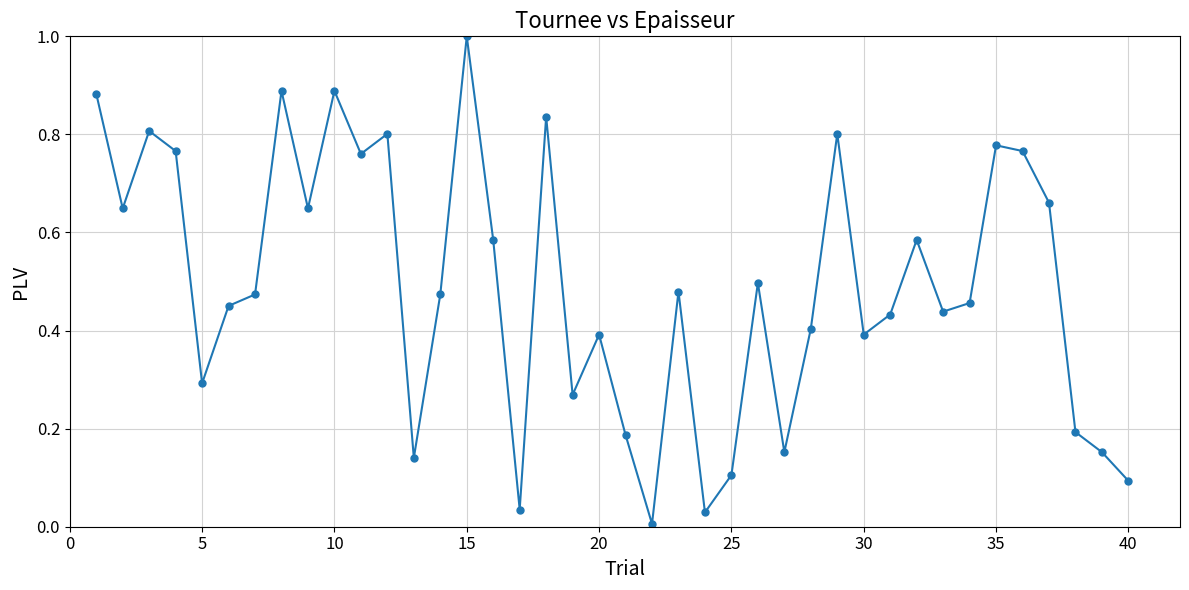

How many points are lower than both their immediate neighbors (excluding endpoints)?

12